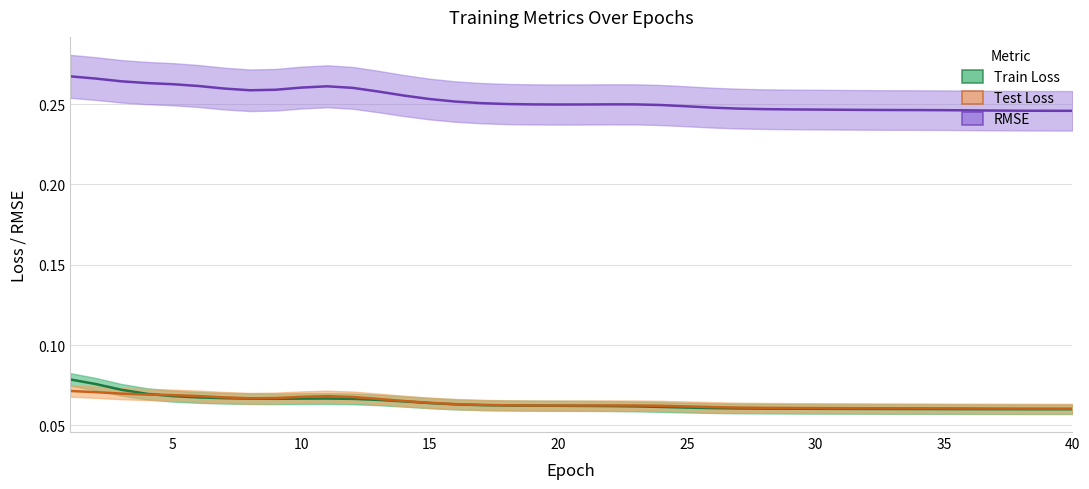

What is the sum of the Test Loss values at 5 and 30?

0.1